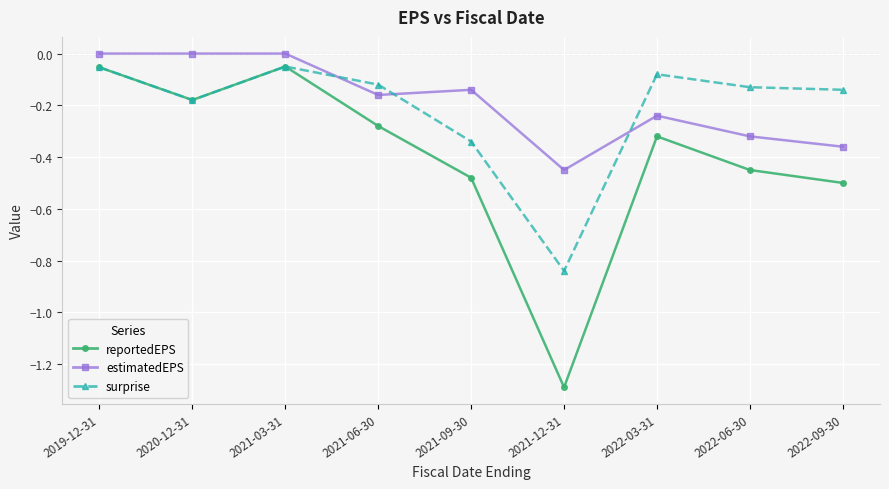

Is the value of surprise at 2019-12-31 greater than the value of estimatedEPS at 2021-09-30?

Yes